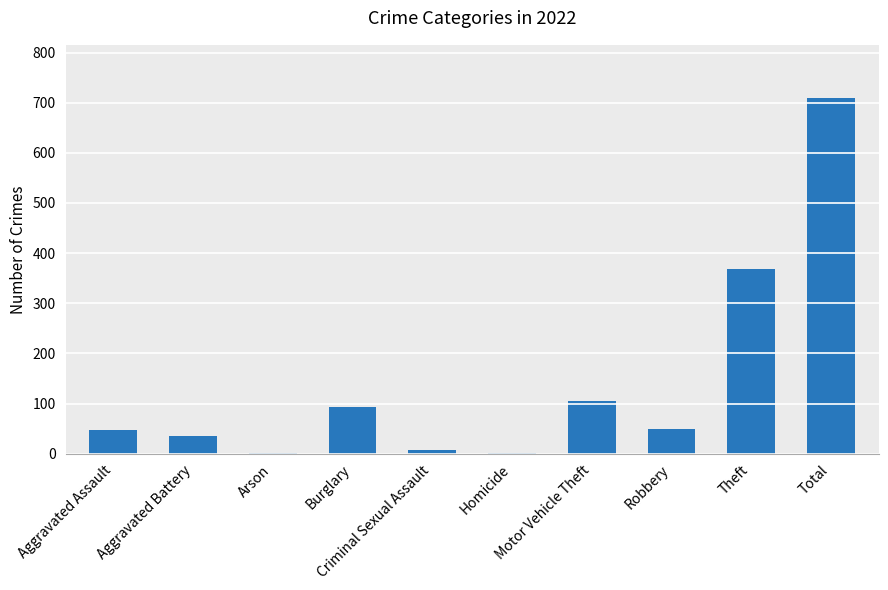

What is the greatest value displayed?

709